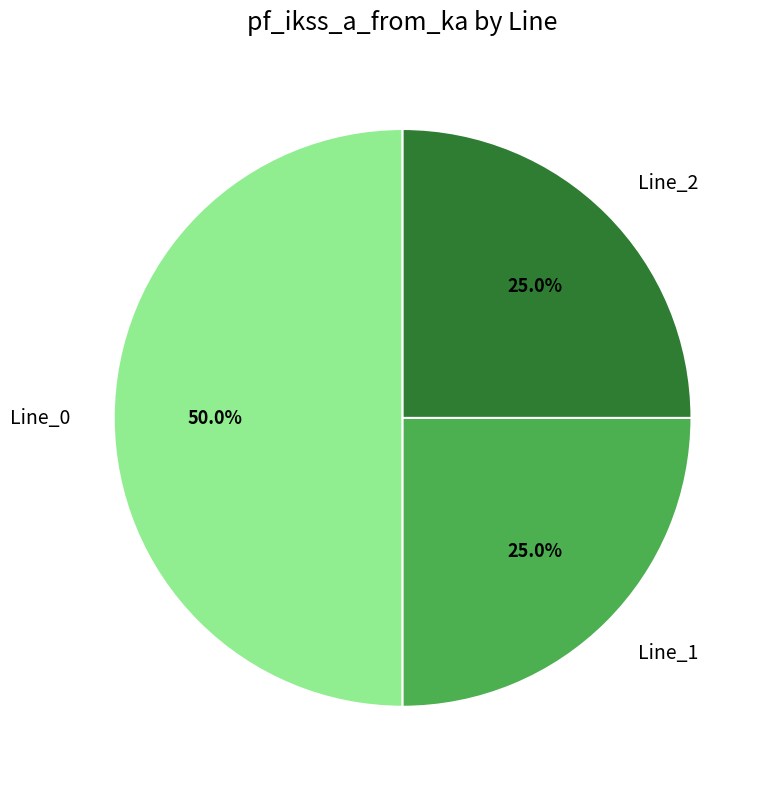

How many slices are in this pie chart?

3